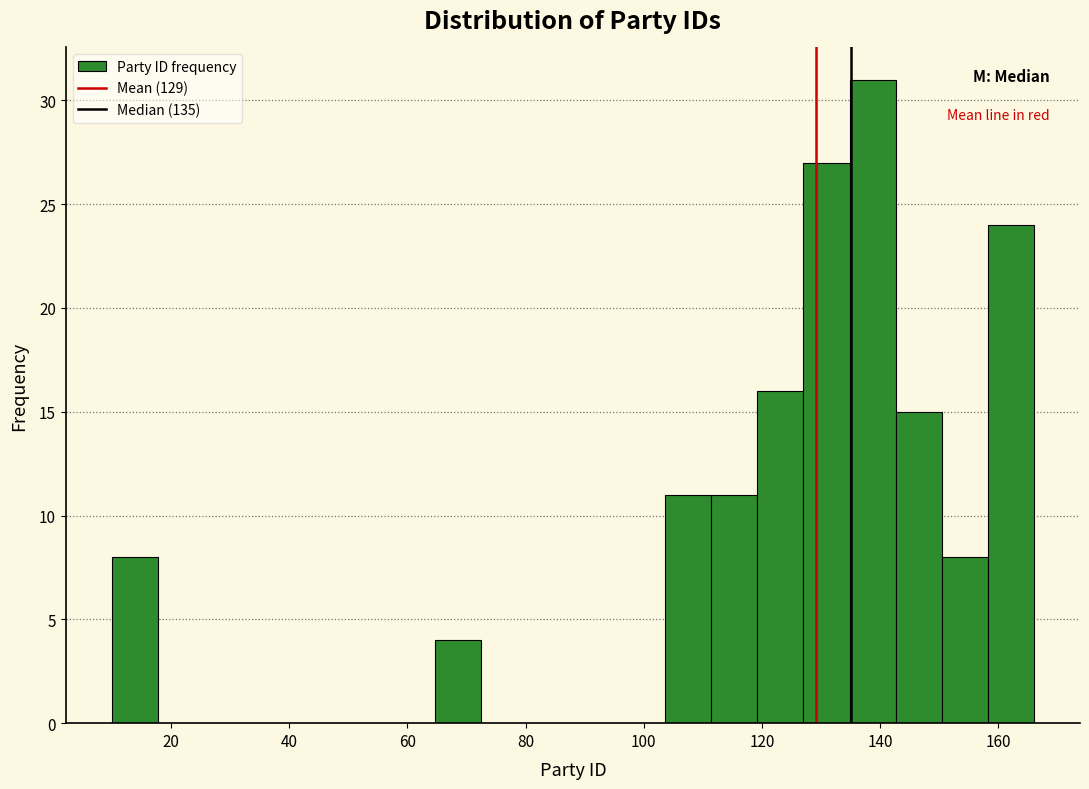

Around what value on the x-axis is the tallest bar? Give the approximate position of its centre, as read against the axis.

138